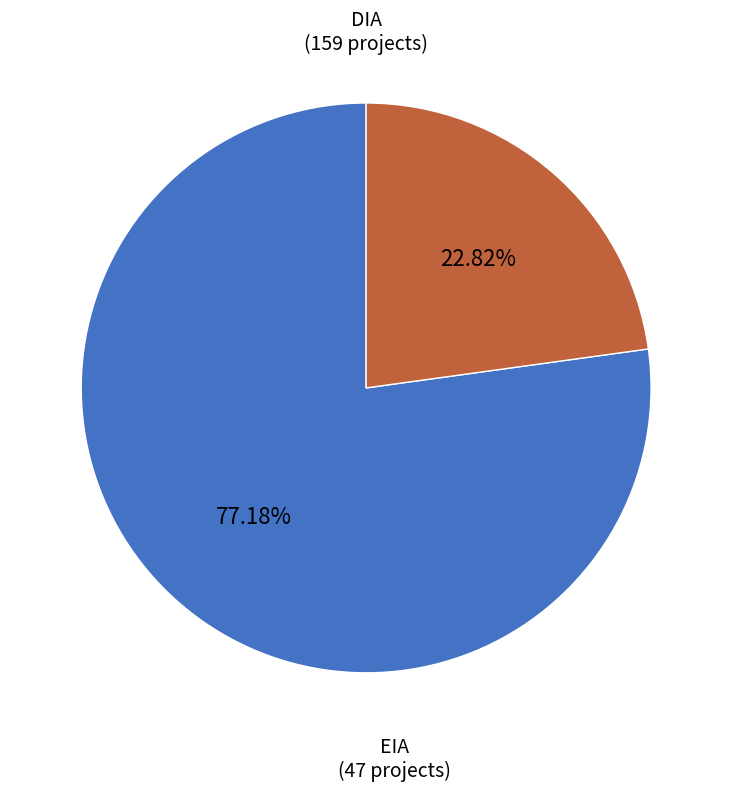

Approximately how many times larger is the value at DIA compared to EIA?

3.4